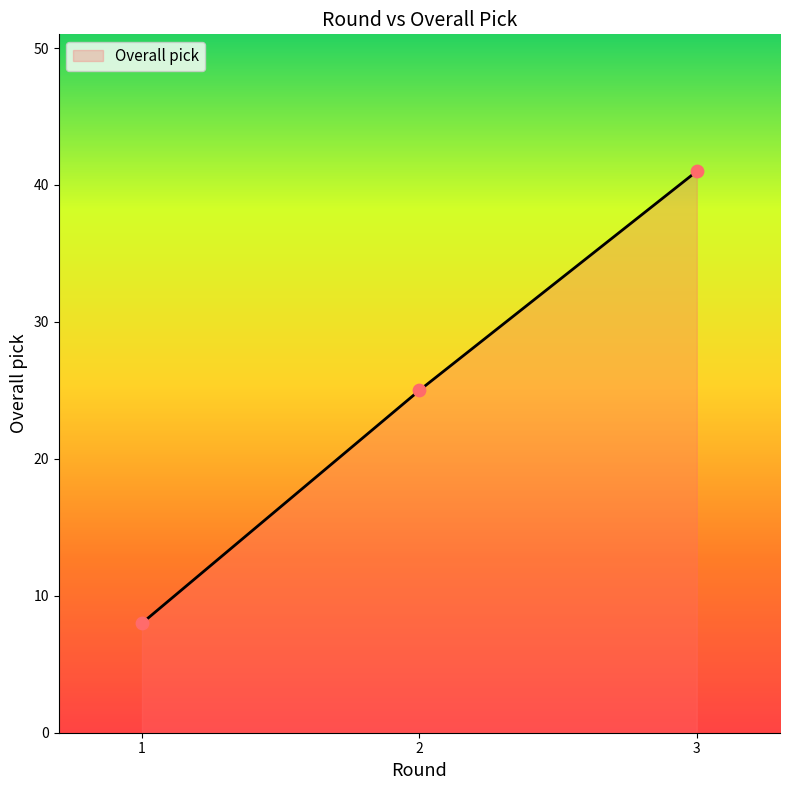

Between 3 and 2, which is larger?

3